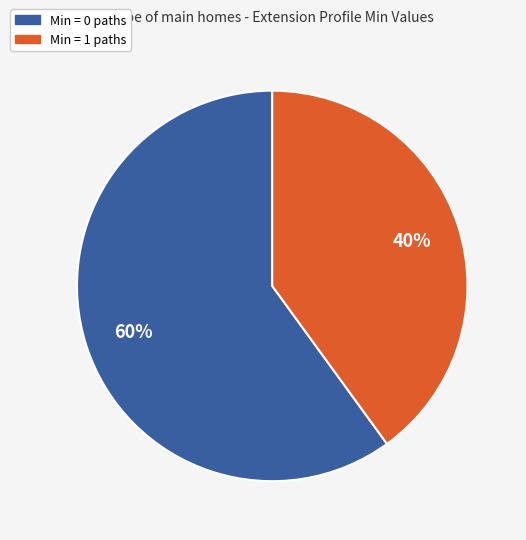

How many segments does this pie chart have?

2